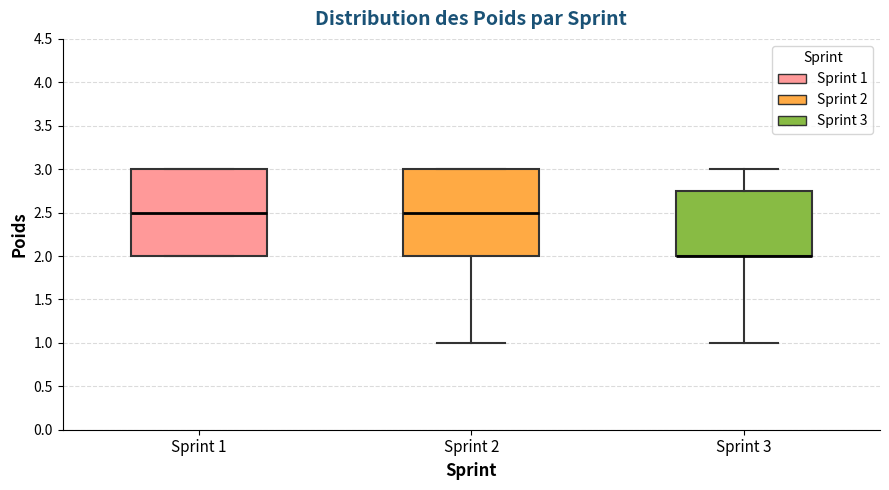

Reading left to right, read every box against the y-axis: the position of its median line, the range the box covers, and the ends of its whiskers. The values are not printed on the chart, so give them approximately, as read against the axis.

Sprint 1: median 2.50, box 2.00 to 3.00, whiskers 2.00 to 3.00
Sprint 2: median 2.50, box 2.00 to 3.00, whiskers 1.00 to 3.00
Sprint 3: median 2.00 (drawn on the box's lower edge), box 2.00 to 2.75, whiskers 1.00 to 3.00